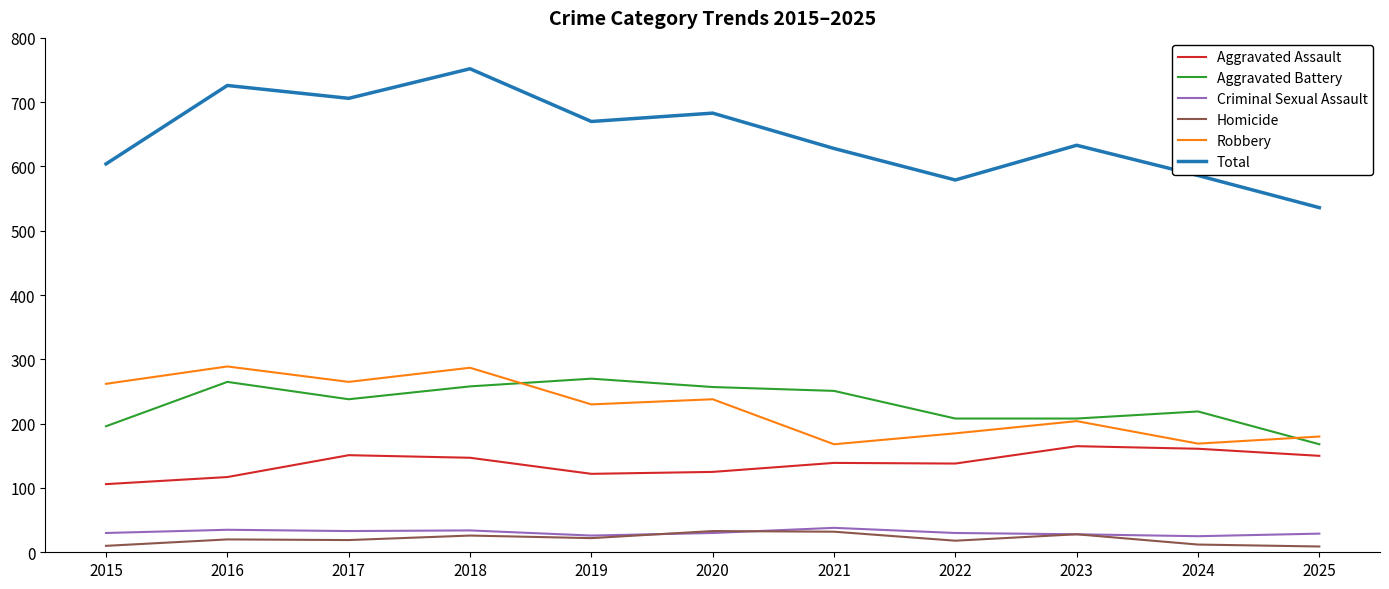

True or false: Criminal Sexual Assault and Total intersect in this chart.

False